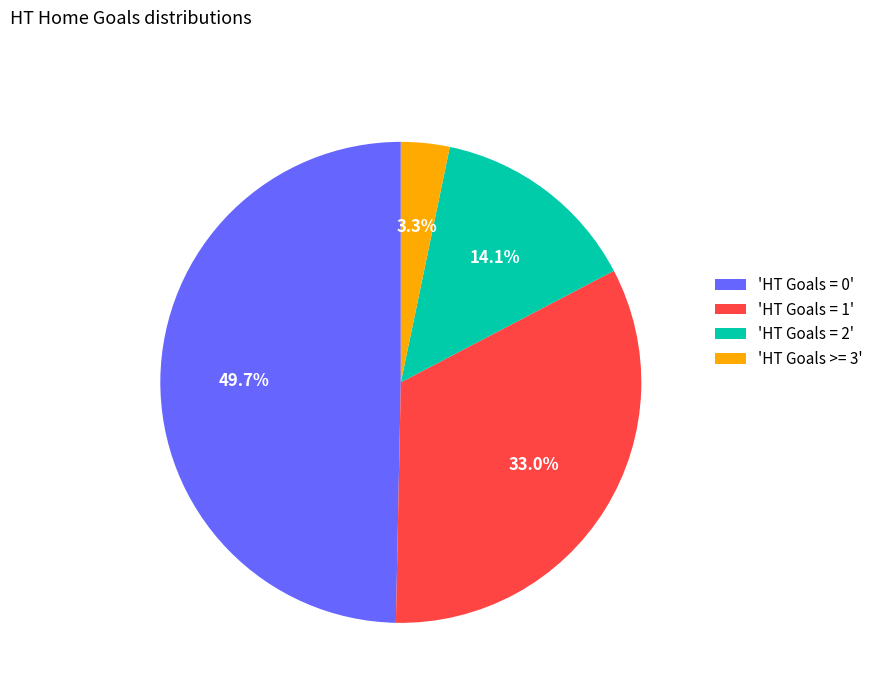

Rank the categories by value from highest to lowest.

'HT Goals = 0', 'HT Goals = 1', 'HT Goals = 2', 'HT Goals >= 3'